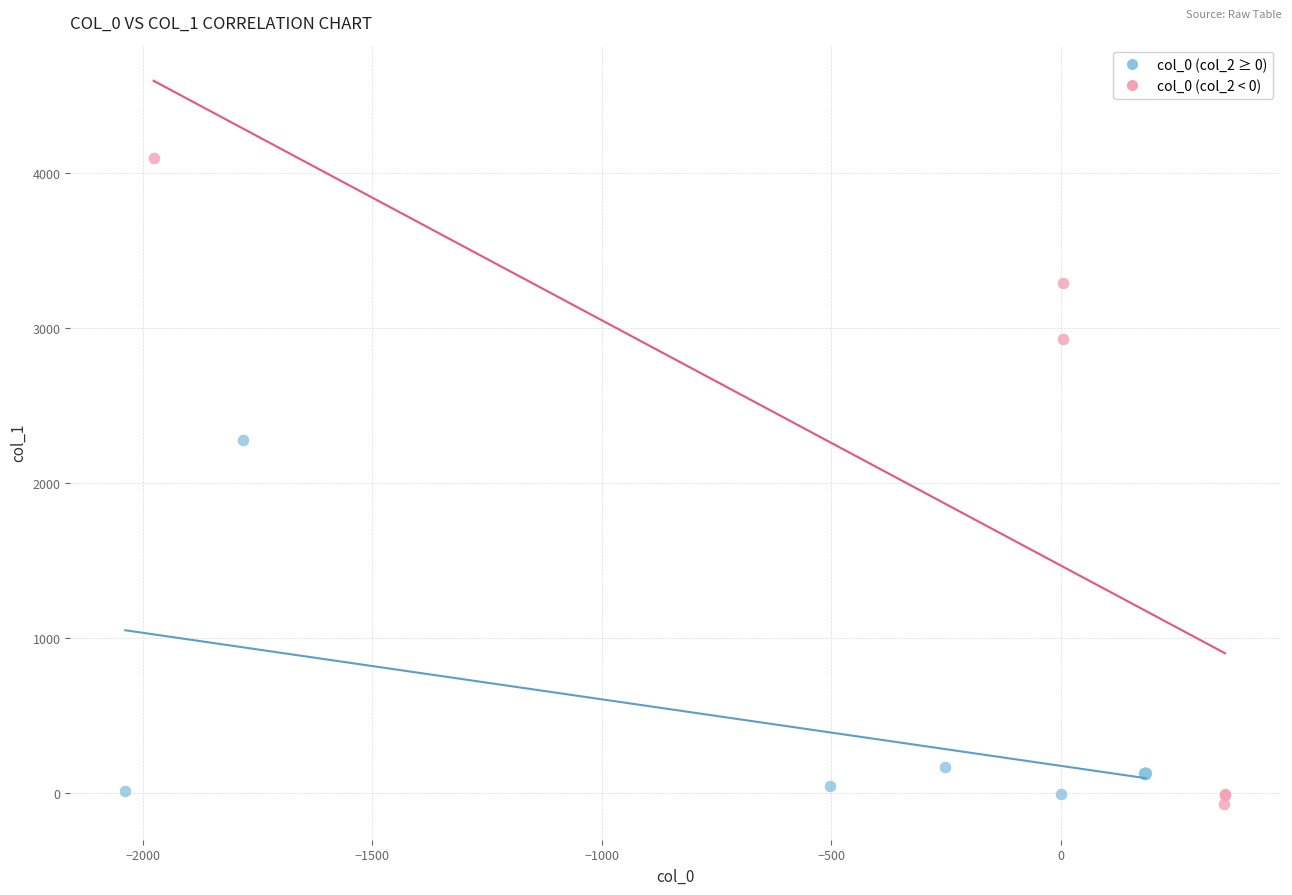

Which series has the largest Y range (max minus min)?

col_0 (col_2 < 0)